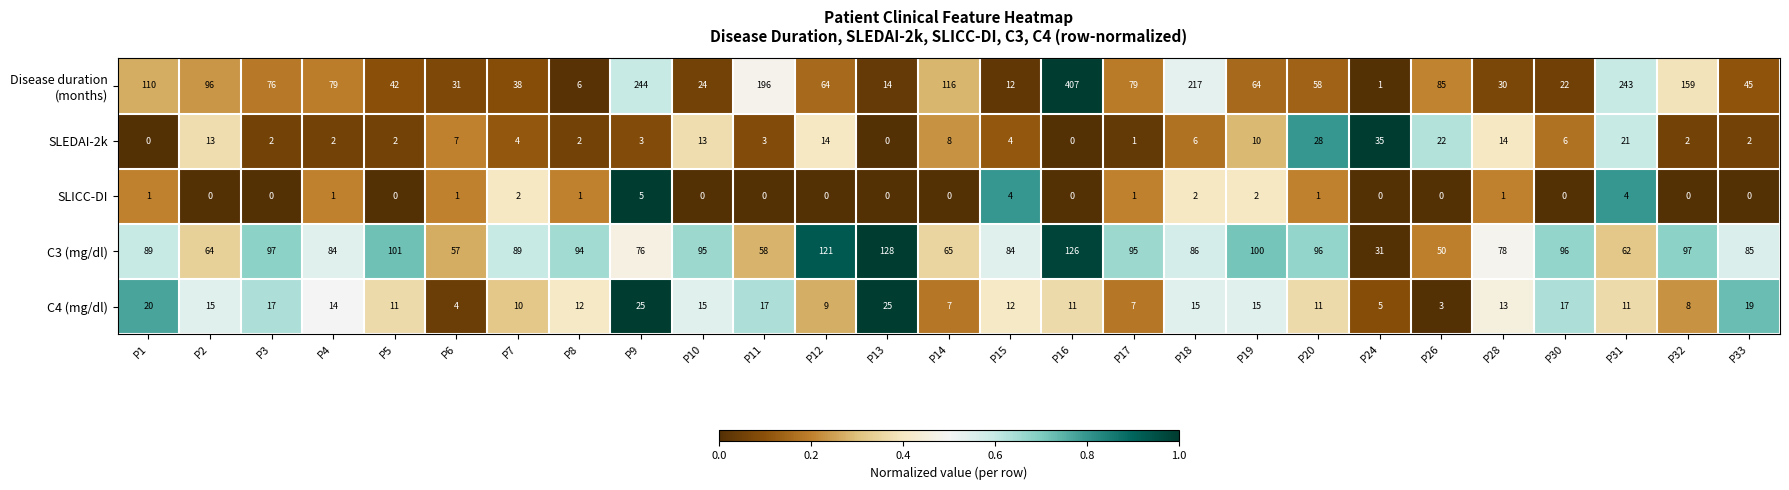

What is the difference between the second highest and second lowest values in the SLICC-DI series?

4